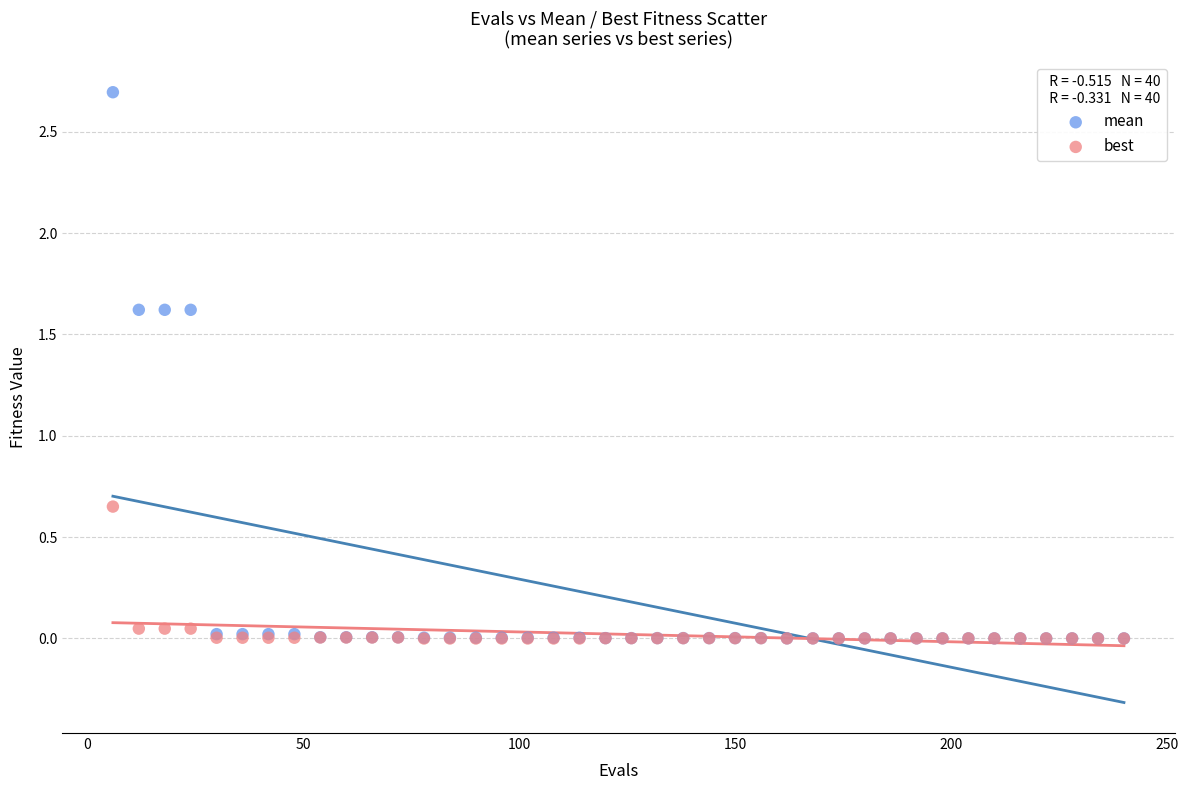

In the mean series, what Y value is closest to 1?

1.6